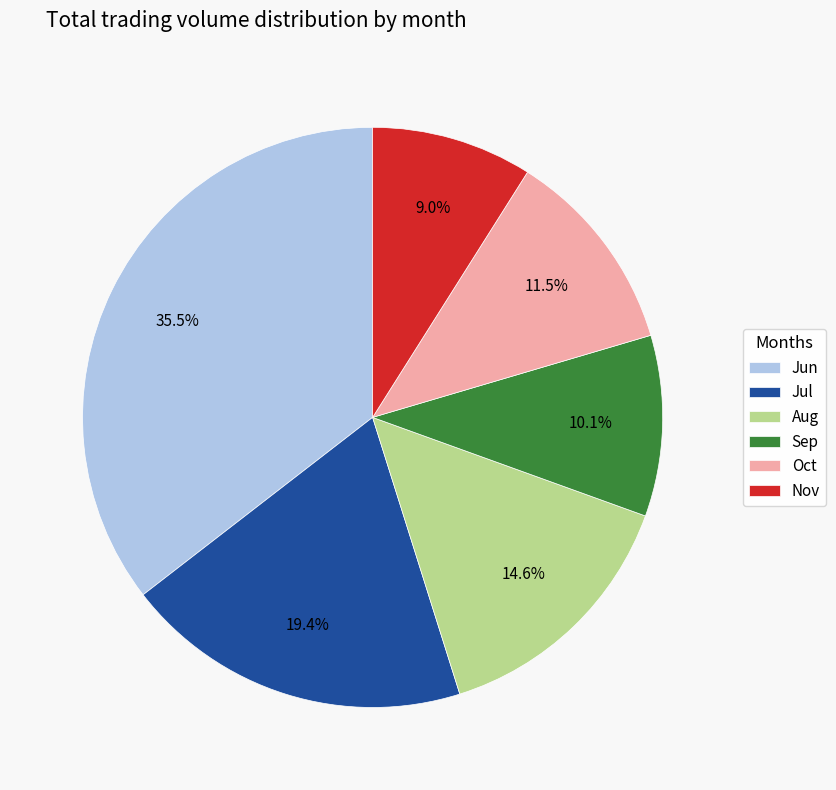

Rank the categories by value from highest to lowest.

Jun, Jul, Aug, Oct, Sep, Nov